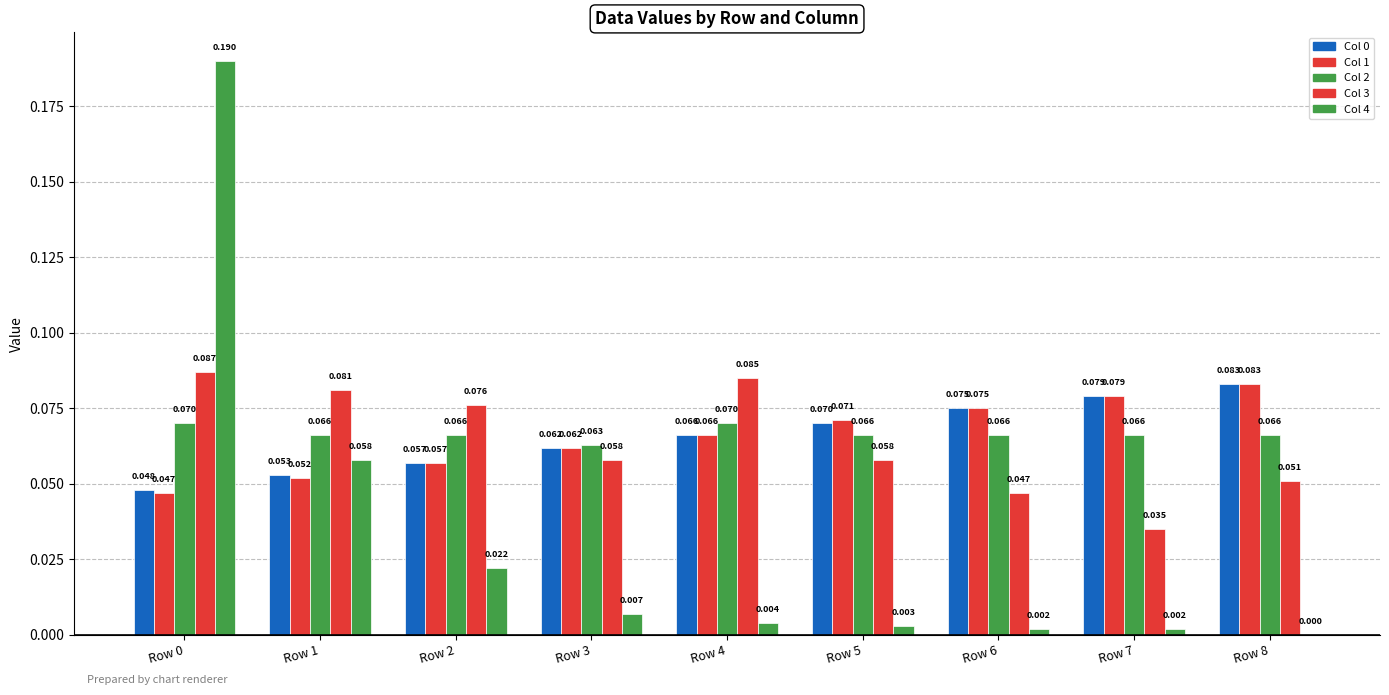

Count the number of categories in the chart.

9